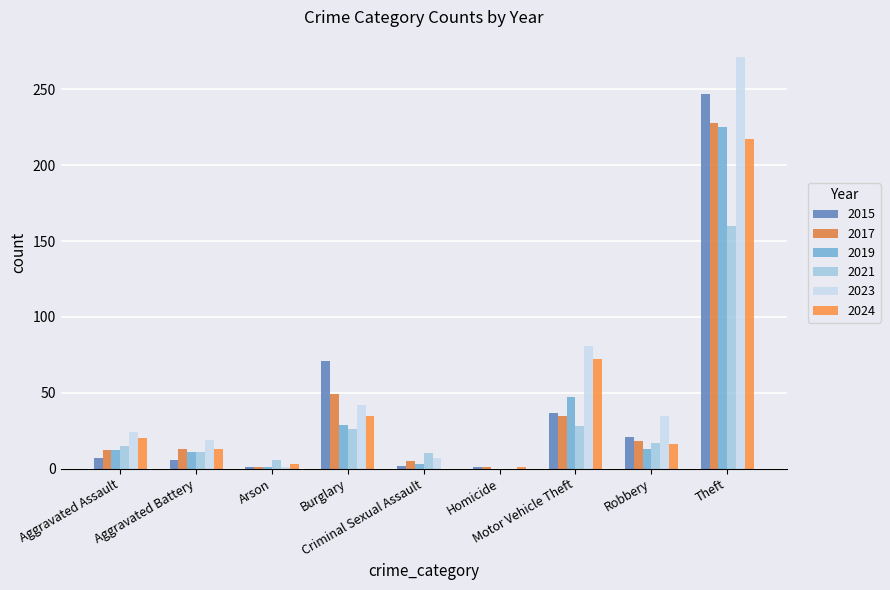

What is the average value of the 2019 series?

38